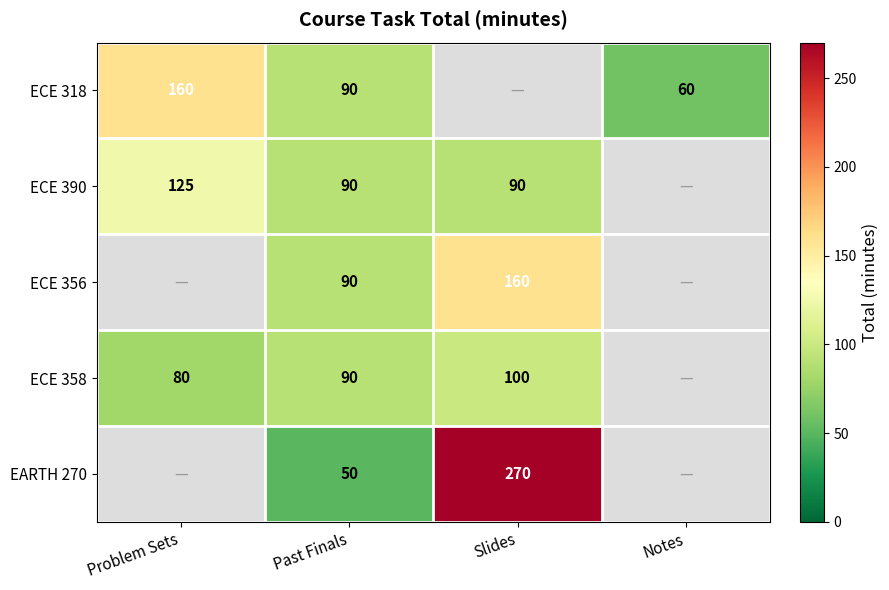

At how many categories does at least one series exceed 152?

2